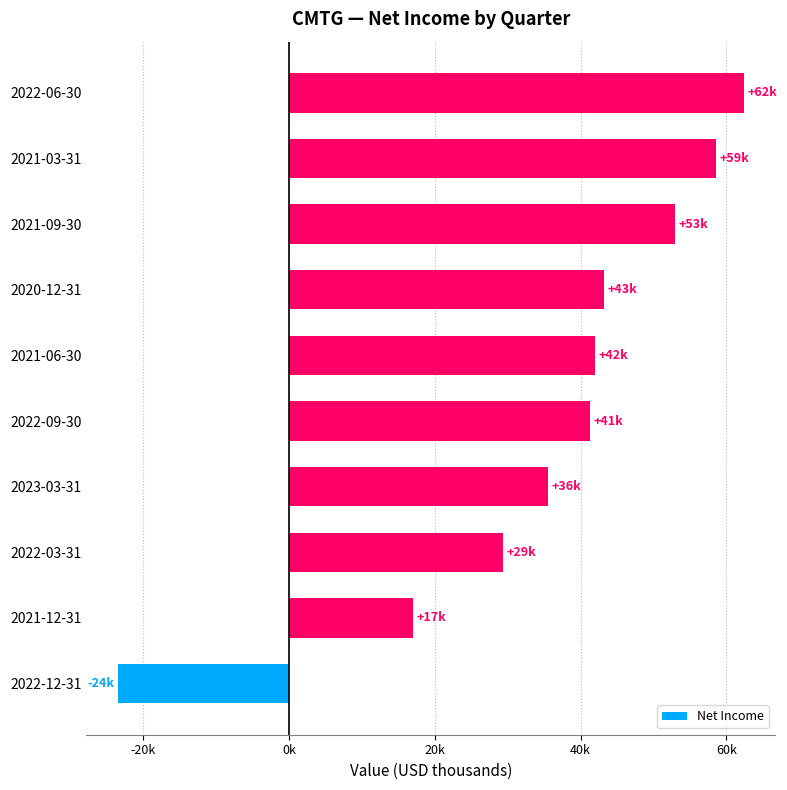

What is the average value?

35880